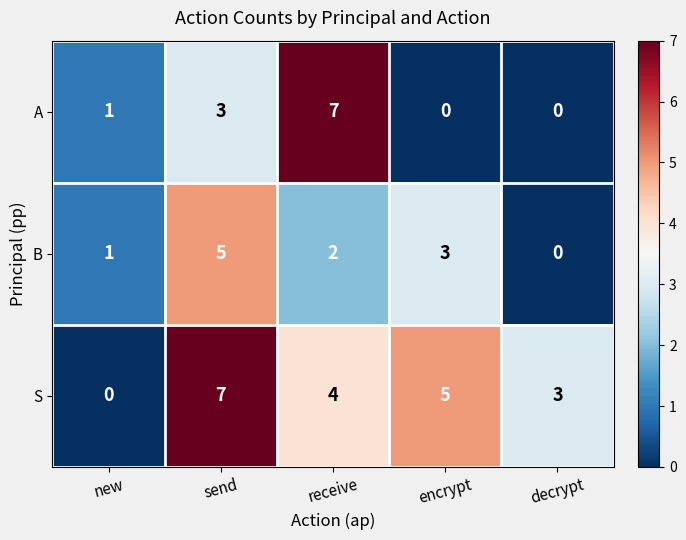

Between encrypt and decrypt, which series saw the biggest shift?

B